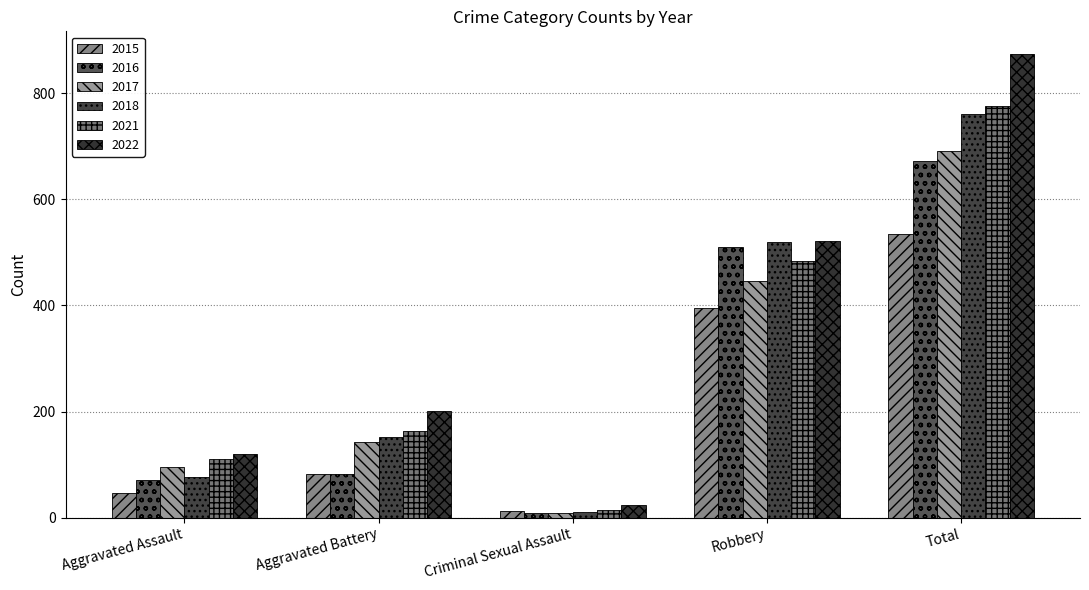

Which series has the largest total across all categories?

2022